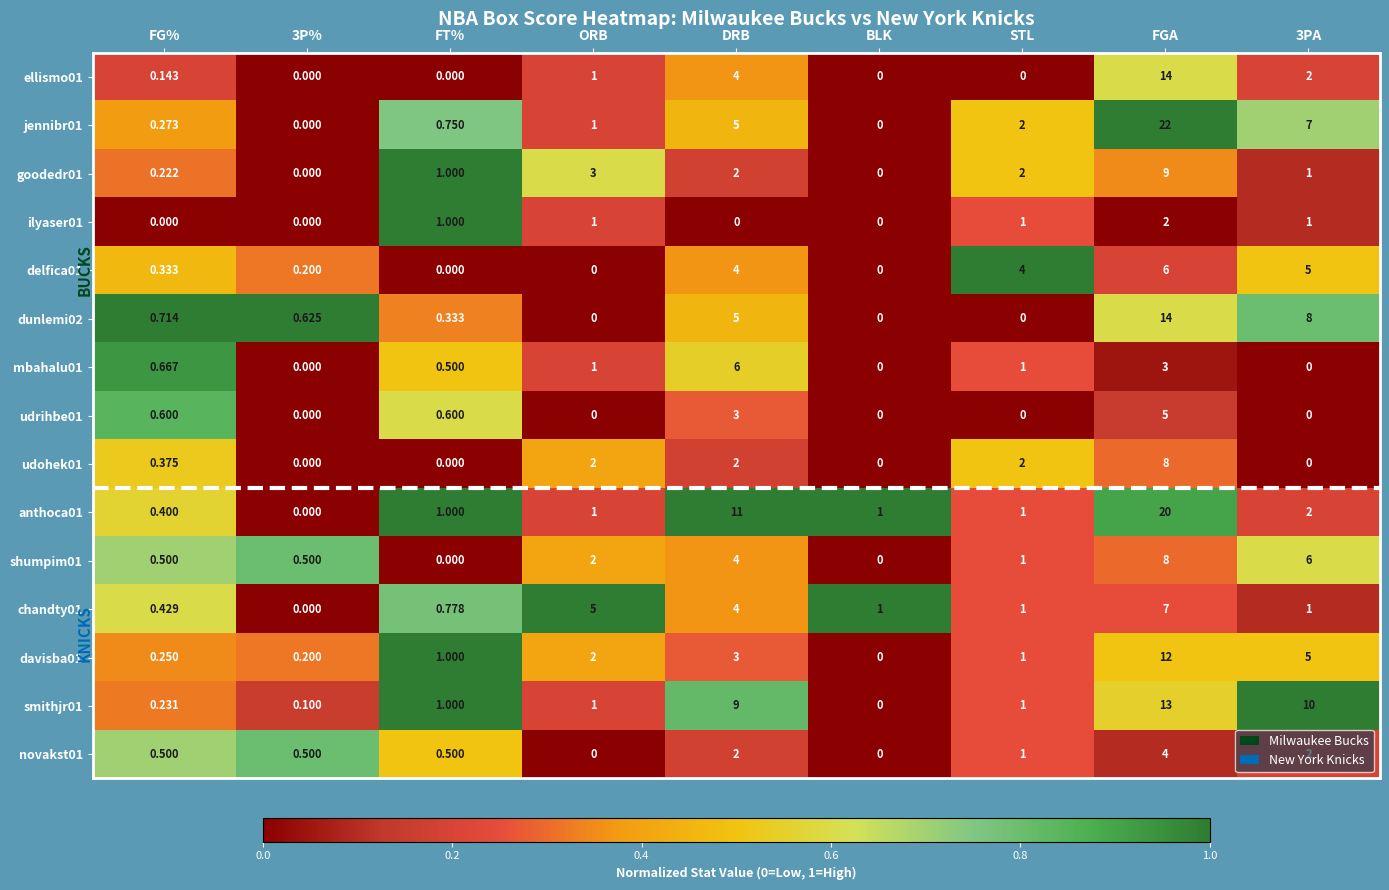

At which label does chandty01 first exceed 1?

ORB